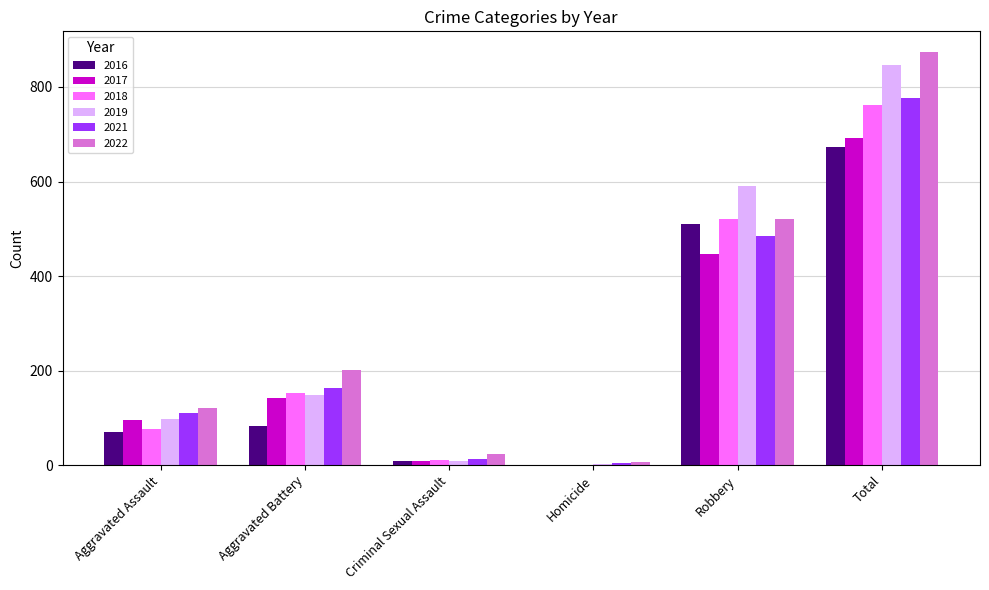

How many distinct data groups are displayed?

6